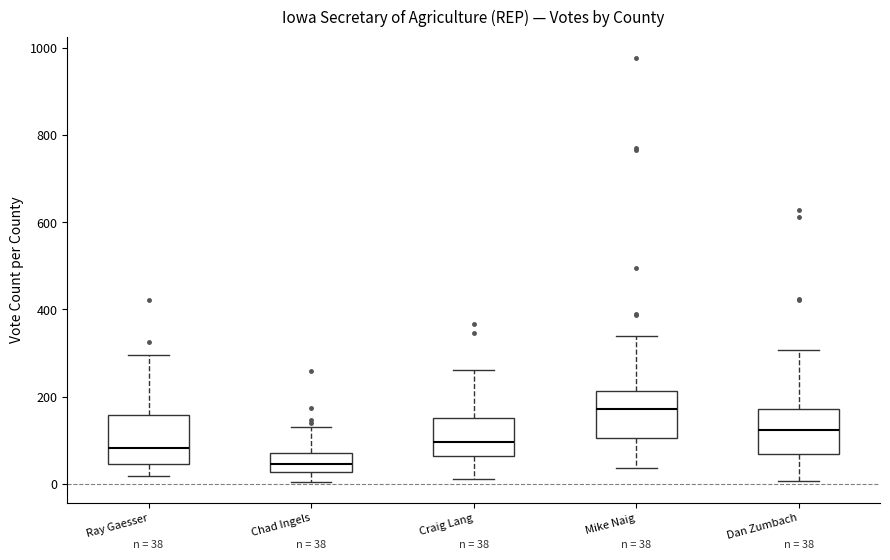

Which box has the lowest median line?

Chad Ingels